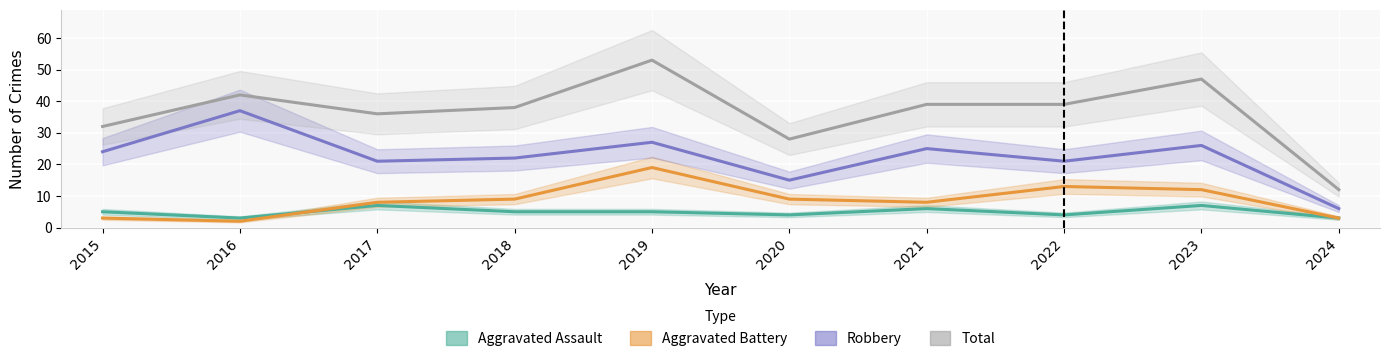

What is the difference between the maximum and minimum values in the Aggravated Assault series?

4